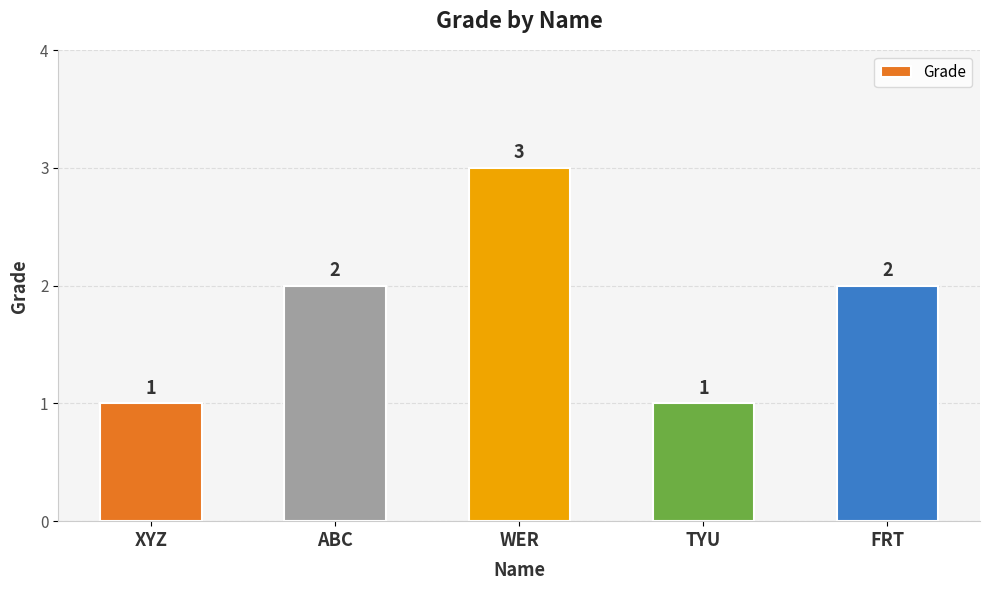

The value at WER is 1. True or false?

False